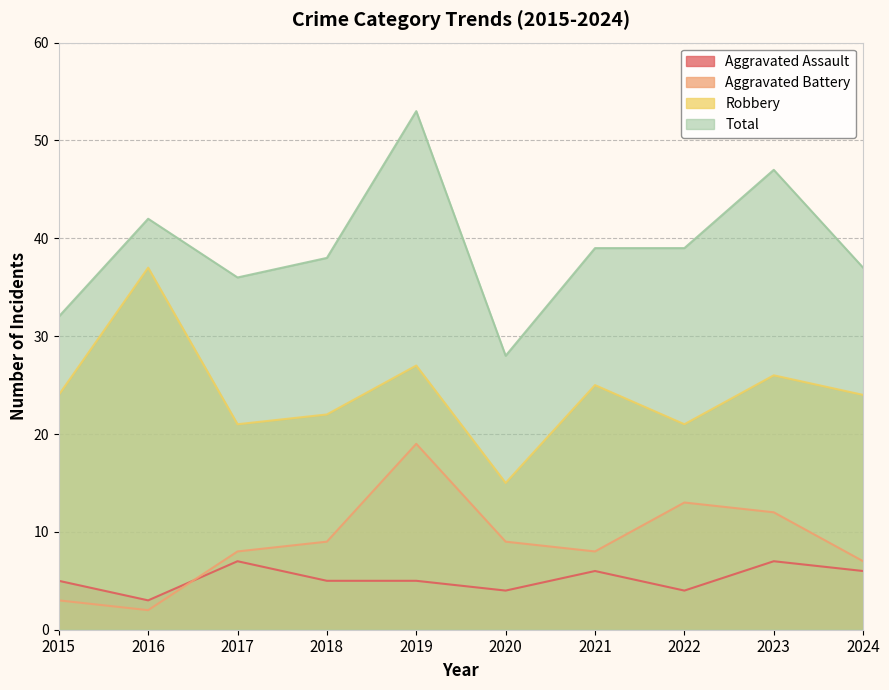

How many values in the Robbery series are below 24?

4